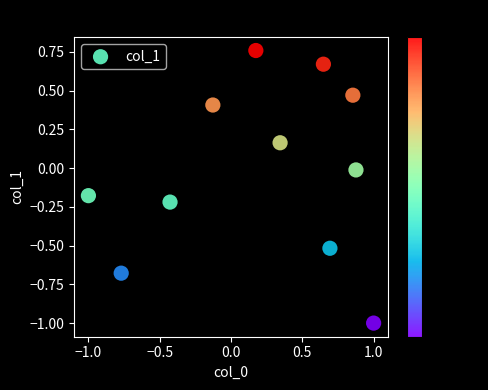

What is the range of Y values (max minus min)?

1.8